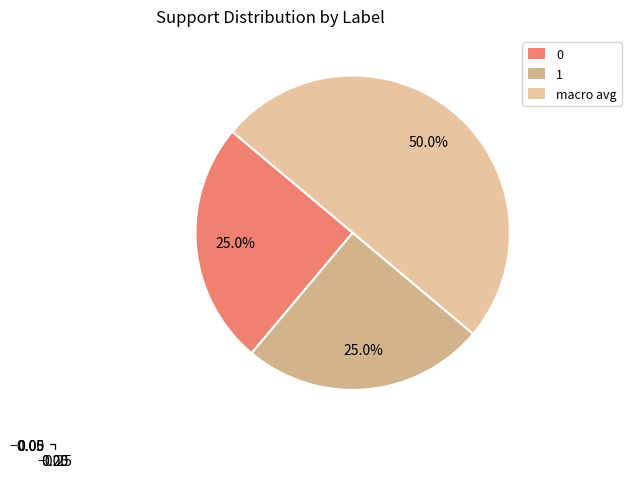

Count the number of slices in the pie.

3